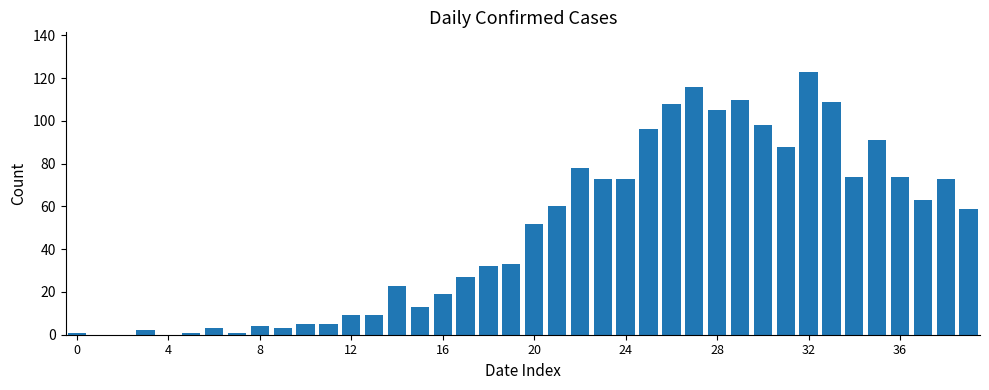

Reading left to right, list all the values displayed in this chart.

1	0	0	2	0	1	3	1	4	3	5	5	9	9	23	13	19	27	32	33	52	60	78	73	73	96	108	116	105	110	98	88	123	109	74	91	74	63	73	59